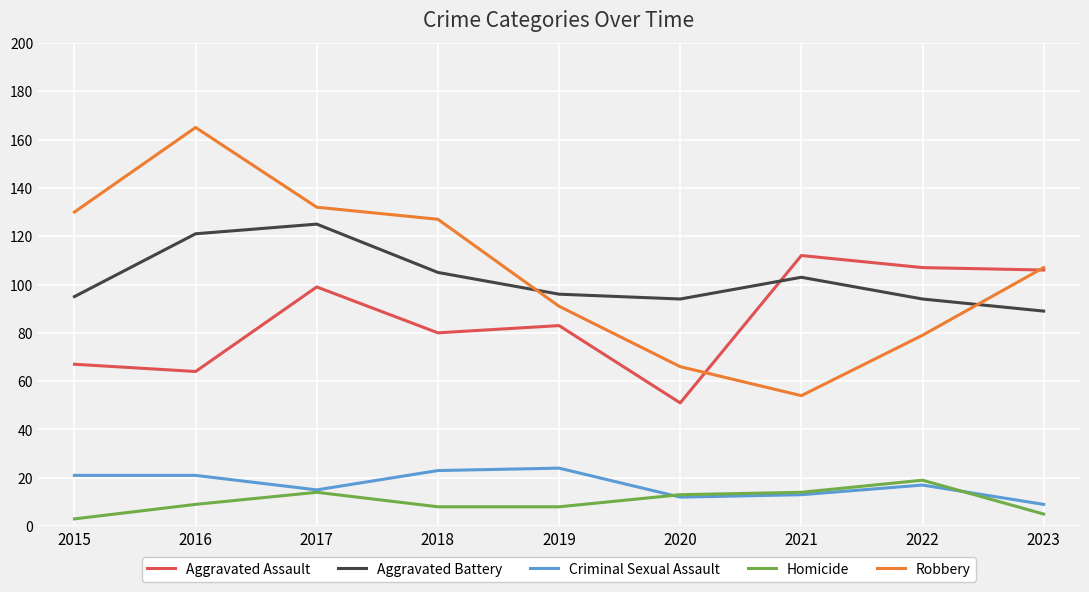

Reading left to right, extract all data points from this chart.

Aggravated Assault: 67	64	99	80	83	51	112	107	106
Aggravated Battery: 95	121	125	105	96	94	103	94	89
Criminal Sexual Assault: 21	21	15	23	24	12	13	17	9
Homicide: 3	9	14	8	8	13	14	19	5
Robbery: 130	165	132	127	91	66	54	79	107